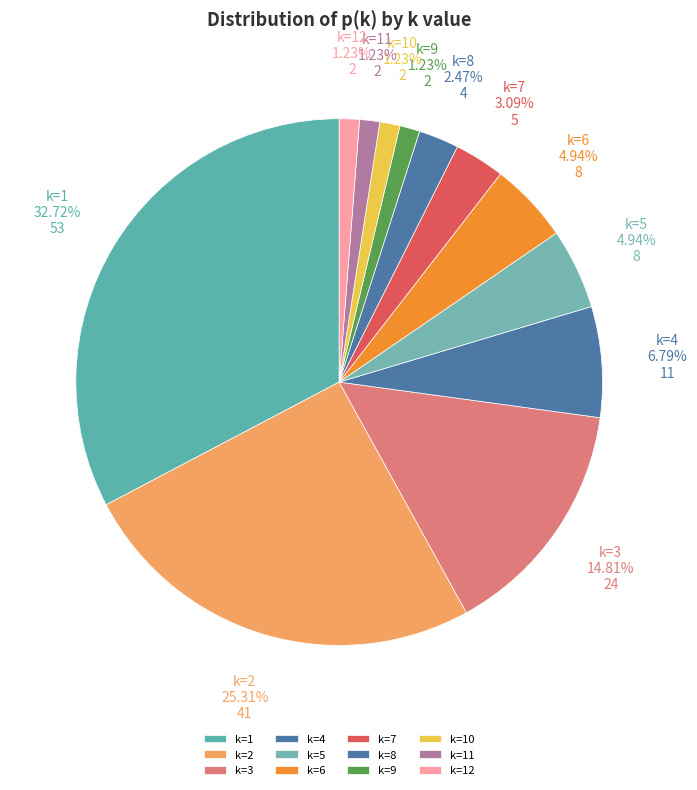

Does k=3 represent more than half of the total?

No